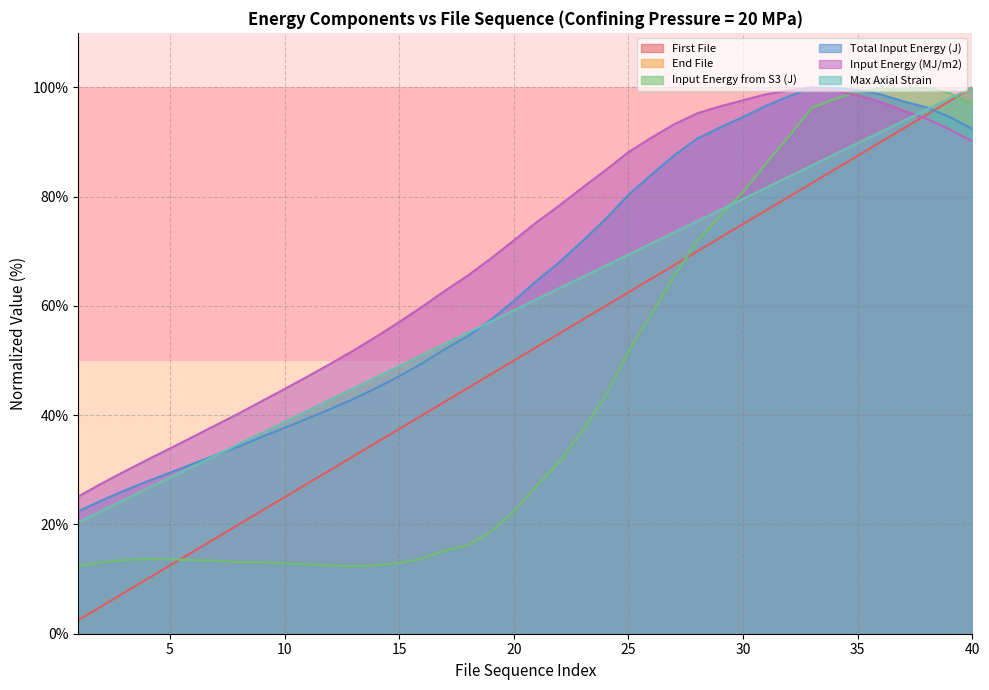

Reading left to right, list all the values displayed in this chart.

First File: 1=2.5	2=5.0	3=7.5	4=10.0	5=12.5	6=15.0	7=17.5	8=20.0	9=22.5	10=25.0	11=27.5	12=30.0	13=32.5	14=35.0	15=37.5	16=40.0	17=42.5	18=45.0	19=47.5	20=50.0	21=52.5	22=55.0	23=57.5	24=60.0	25=62.5	26=65.0	27=67.5	28=70.0	29=72.5	30=75.0	31=77.5	32=80.0	33=82.5	34=85.0	35=87.5	36=90.0	37=92.5	38=95.0	39=97.5	40=100.0
End File: 1=20.4	2=22.4	3=24.5	4=26.5	5=28.6	6=30.6	7=32.7	8=34.7	9=36.7	10=38.8	11=40.8	12=42.9	13=44.9	14=46.9	15=49.0	16=51.0	17=53.1	18=55.1	19=57.1	20=59.2	21=61.2	22=63.3	23=65.3	24=67.3	25=69.4	26=71.4	27=73.5	28=75.5	29=77.6	30=79.6	31=81.6	32=83.7	33=85.7	34=87.8	35=89.8	36=91.8	37=93.9	38=95.9	39=98.0	40=100.0
Input Energy from S3 (J): 1=12.4	2=13.1	3=13.5	4=13.7	5=13.6	6=13.5	7=13.4	8=13.1	9=13.1	10=12.8	11=12.7	12=12.5	13=12.3	14=12.5	15=12.9	16=13.8	17=15.2	18=16.3	19=18.6	20=22.4	21=27.1	22=31.5	23=37.2	24=43.6	25=51.7	26=58.5	27=65.5	28=71.9	29=76.4	30=80.9	31=86.1	32=91.0	33=96.3	34=97.9	35=99.1	36=99.9	37=99.6	38=100.0	39=99.0	40=96.9
Total Input Energy (J): 1=22.4	2=24.4	3=26.2	4=27.9	5=29.5	6=31.1	7=32.7	8=34.3	9=36.0	10=37.7	11=39.4	12=41.1	13=43.0	14=45.0	15=47.1	16=49.5	17=52.1	18=54.5	19=57.5	20=60.9	21=64.6	22=68.1	23=71.9	24=75.9	25=80.4	26=84.0	27=87.6	28=90.6	29=92.7	30=94.6	31=96.6	32=98.4	33=100.0	34=99.9	35=99.5	36=98.7	37=97.4	38=96.4	39=94.6	40=92.4
Input Energy (MJ/m2): 1=25.1	2=27.4	3=29.7	4=31.8	5=33.9	6=36.0	7=38.2	8=40.3	9=42.6	10=44.8	11=47.1	12=49.4	13=51.8	14=54.4	15=57.1	16=59.9	17=62.8	18=65.6	19=68.7	20=72.0	21=75.4	22=78.4	23=81.7	24=84.9	25=88.2	26=90.8	27=93.3	28=95.3	29=96.6	30=97.7	31=98.7	32=99.5	33=100.0	34=99.4	35=98.6	36=97.3	37=95.8	38=94.3	39=92.4	40=90.1
Max Axial Strain: 1=20.4	2=22.4	3=24.5	4=26.5	5=28.6	6=30.6	7=32.7	8=34.7	9=36.7	10=38.8	11=40.8	12=42.9	13=44.9	14=46.9	15=49.0	16=51.0	17=53.1	18=55.1	19=57.1	20=59.2	21=61.2	22=63.3	23=65.3	24=67.3	25=69.4	26=71.4	27=73.5	28=75.5	29=77.6	30=79.6	31=81.6	32=83.7	33=85.7	34=87.8	35=89.8	36=91.8	37=93.9	38=95.9	39=98.0	40=100.0